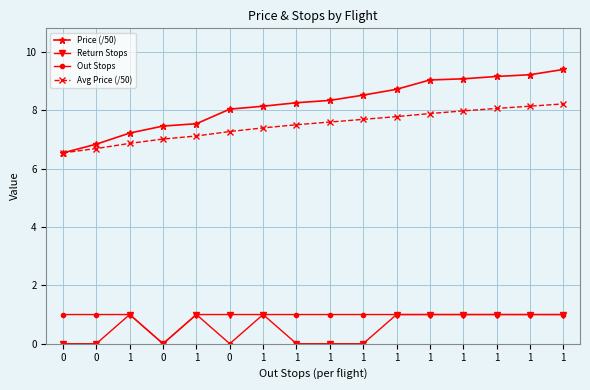

Count the number of categories in the chart.

16